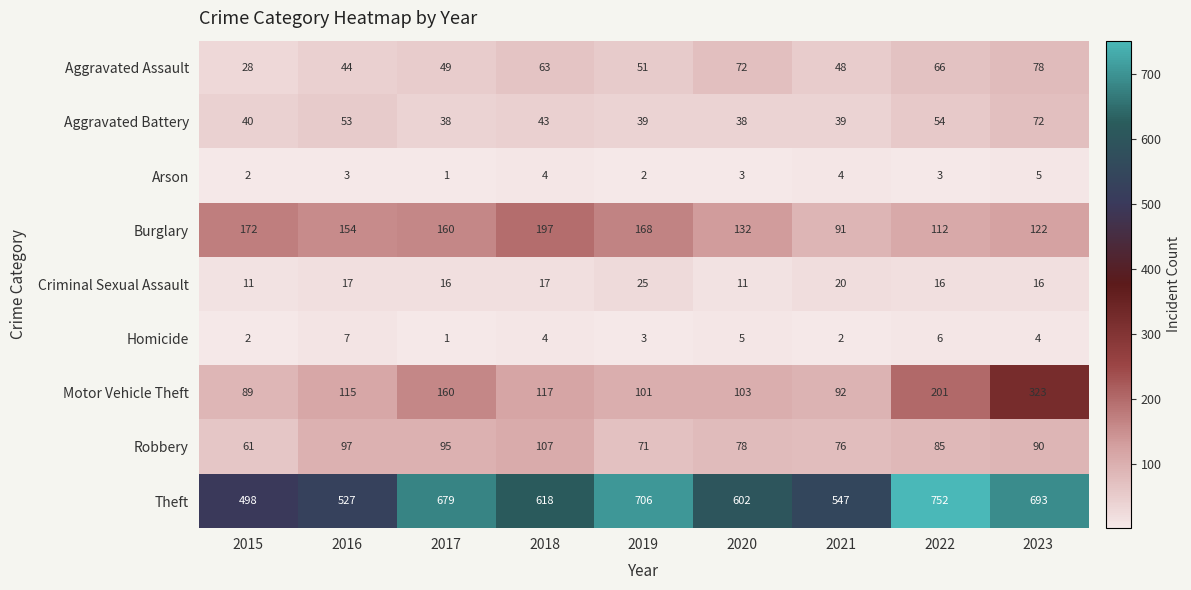

Which series has the largest total across all categories?

Theft